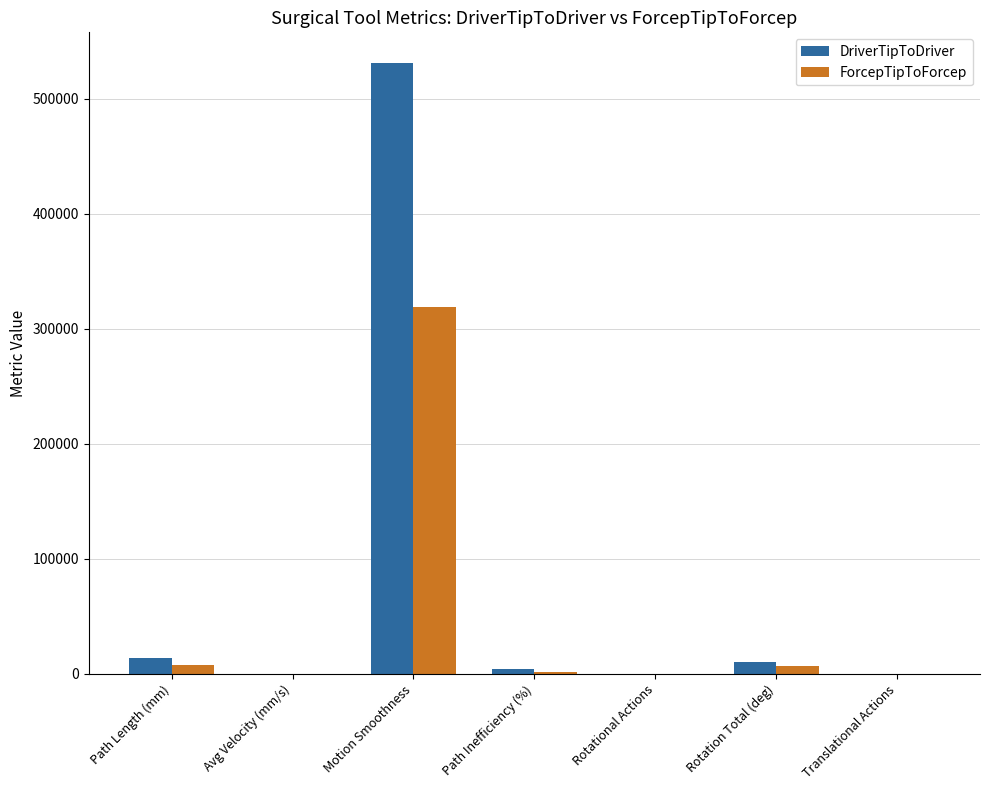

What is the difference between the ForcepTipToForcep values at Avg Velocity (mm/s) and Rotation Total (deg)?

6925.9